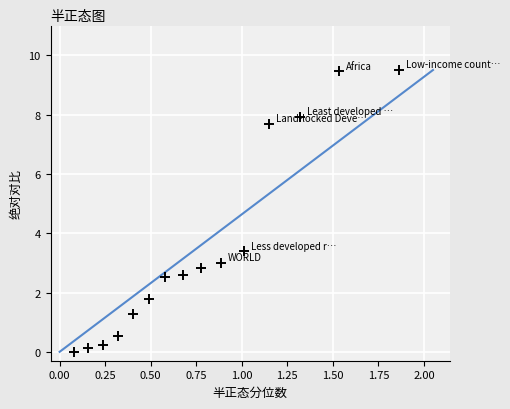

What is the range of X values (max minus min)?

1.8